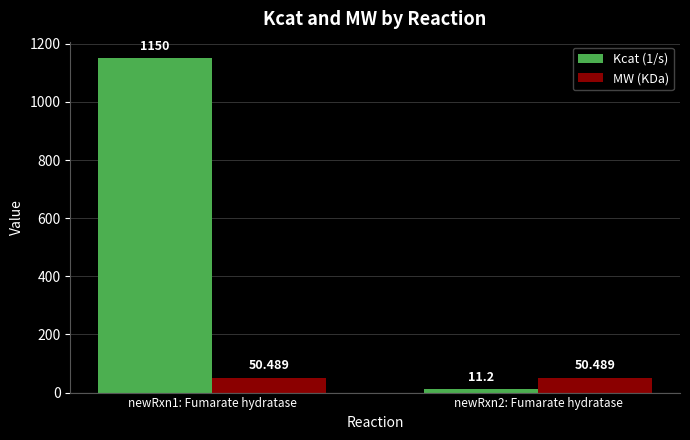

Reading right to left, what are all the values shown in this chart?

Kcat (1/s): 11.2	1150.0
MW (KDa): 50.5	50.5